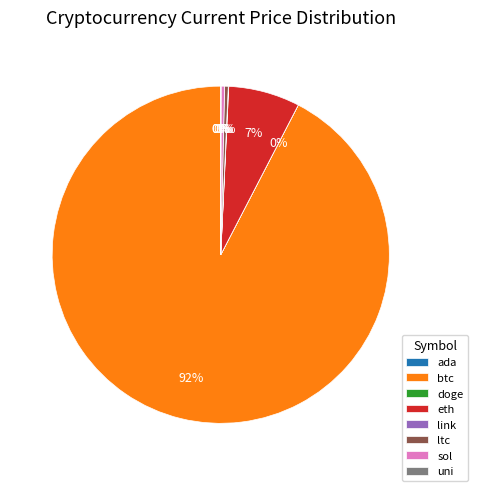

True or false: btc accounts for 92% of the total.

True